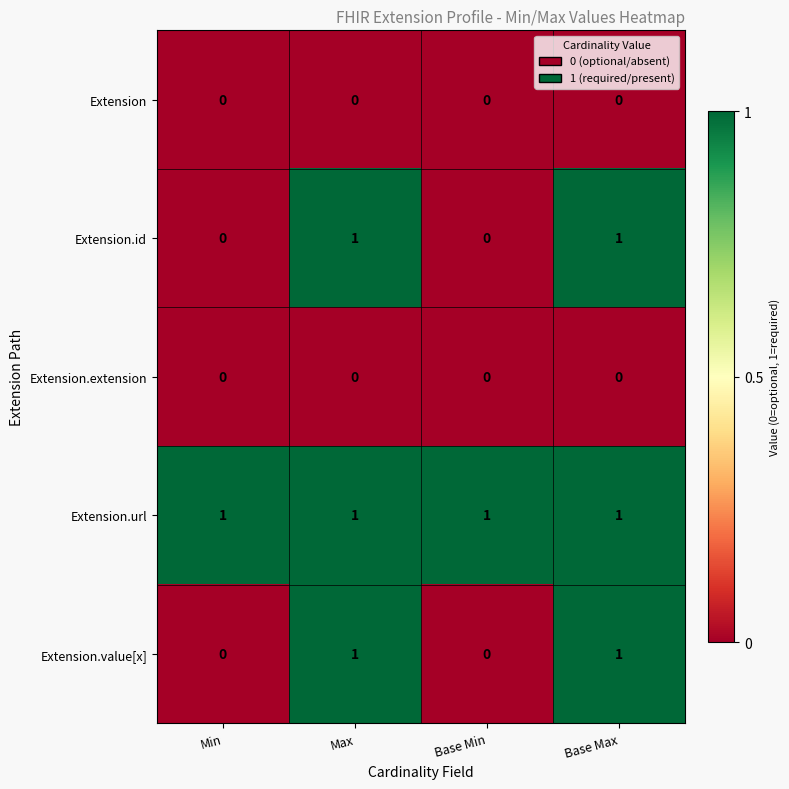

Is it true that Extension.extension equals 0 at Base Max?

True